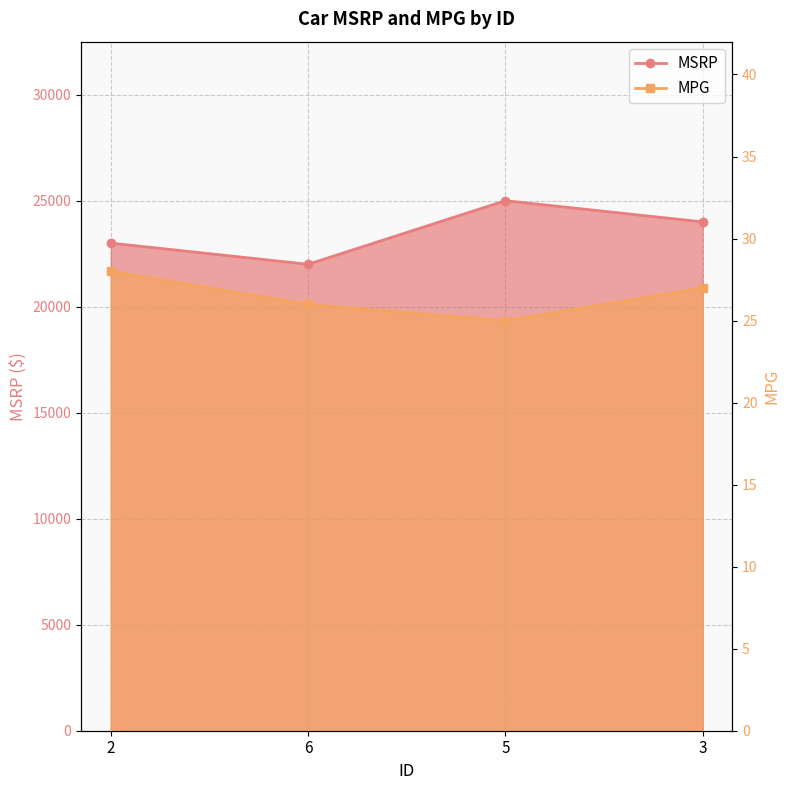

Read the MPG value at 6.

26